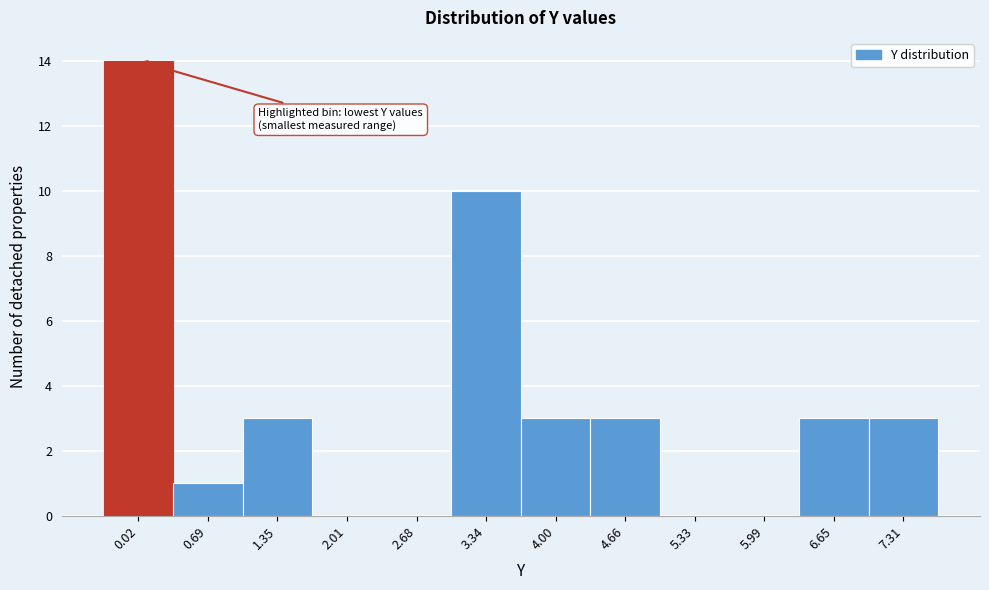

Reading right to left, transcribe all the data shown in this chart.

7.31=3	6.65=3	5.99=0	5.33=0	4.66=3	4.00=3	3.34=10	2.68=0	2.01=0	1.35=3	0.69=1	0.02=14